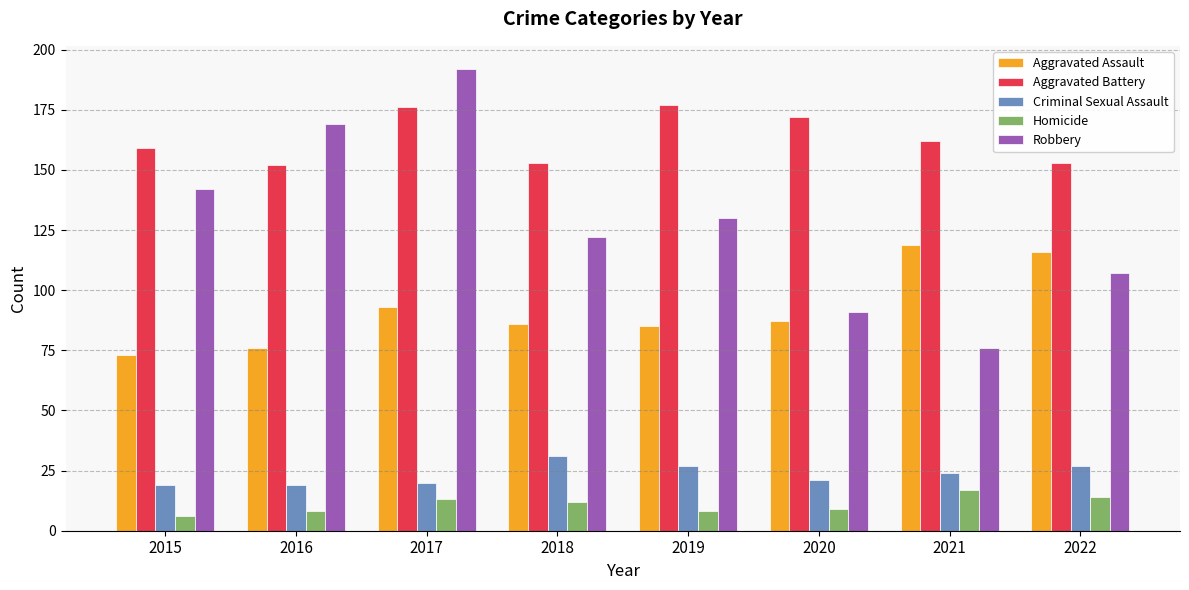

At how many categories does at least one series exceed 136?

8